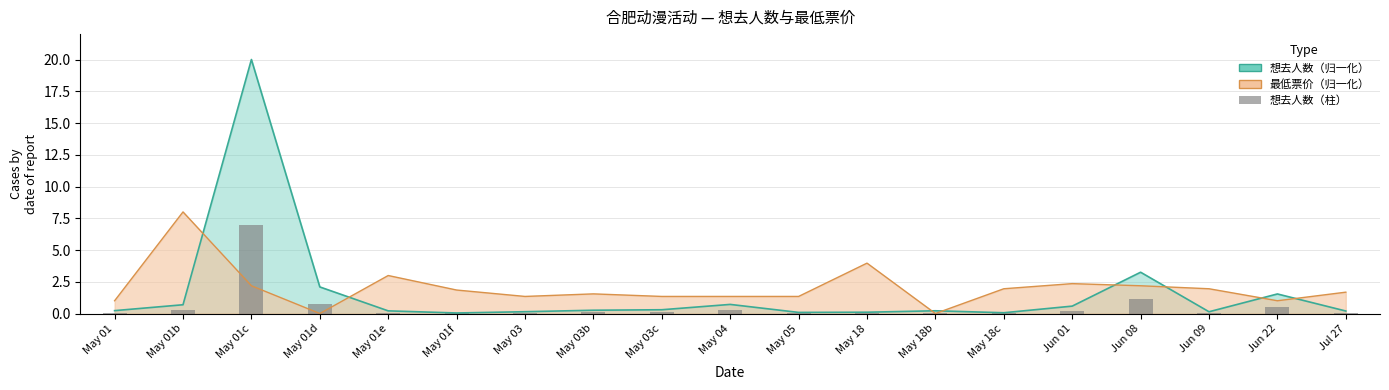

Reading left to right, what are all the values shown in this chart?

May 01=0.1	May 01b=0.2	May 01c=7.0	May 01d=0.7	May 01e=0.1	May 01f=0.0	May 03=0.0	May 03b=0.1	May 03c=0.1	May 04=0.3	May 05=0.0	May 18=0.0	May 18b=0.1	May 18c=0.0	Jun 01=0.2	Jun 08=1.1	Jun 09=0.0	Jun 22=0.5	Jul 27=0.1